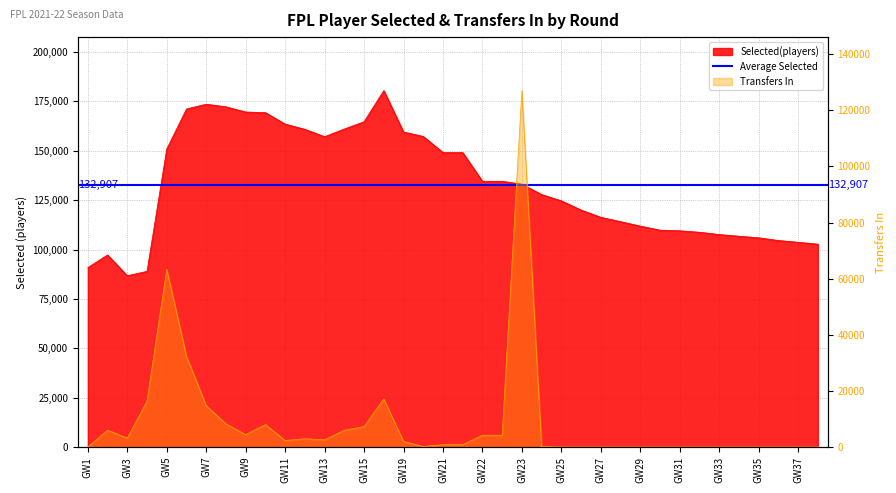

What is the difference between the highest and lowest values at 16?

163385